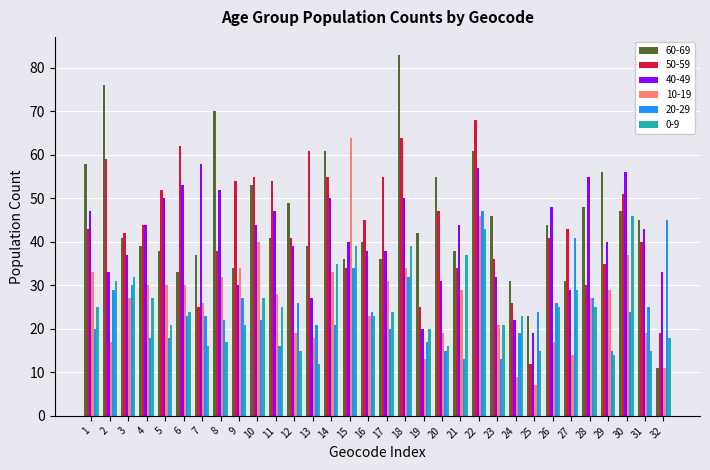

Reading right to left, transcribe all the data shown in this chart.

60-69: 11	45	47	56	48	31	44	23	31	46	61	38	55	42	83	36	40	36	61	39	49	41	53	34	70	37	33	38	39	41	76	58
50-59: 19	40	51	35	30	43	41	12	26	36	68	34	47	25	64	55	45	34	55	61	41	54	55	54	38	25	62	52	44	42	59	43
40-49: 33	43	56	40	55	29	48	19	22	32	57	44	31	20	50	38	38	40	50	27	39	47	44	30	52	58	53	50	44	37	33	47
10-19: 11	19	37	29	27	14	17	7	9	21	46	29	19	13	34	31	23	64	33	18	19	28	40	34	32	26	30	30	30	27	17	33
20-29: 45	25	24	15	27	41	26	24	19	13	47	13	15	17	32	20	24	34	21	21	26	16	22	27	22	23	23	18	18	30	29	20
0-9: 18	15	46	14	25	29	25	15	23	21	43	37	16	20	39	24	23	39	35	12	15	25	27	21	17	16	24	21	27	32	31	25